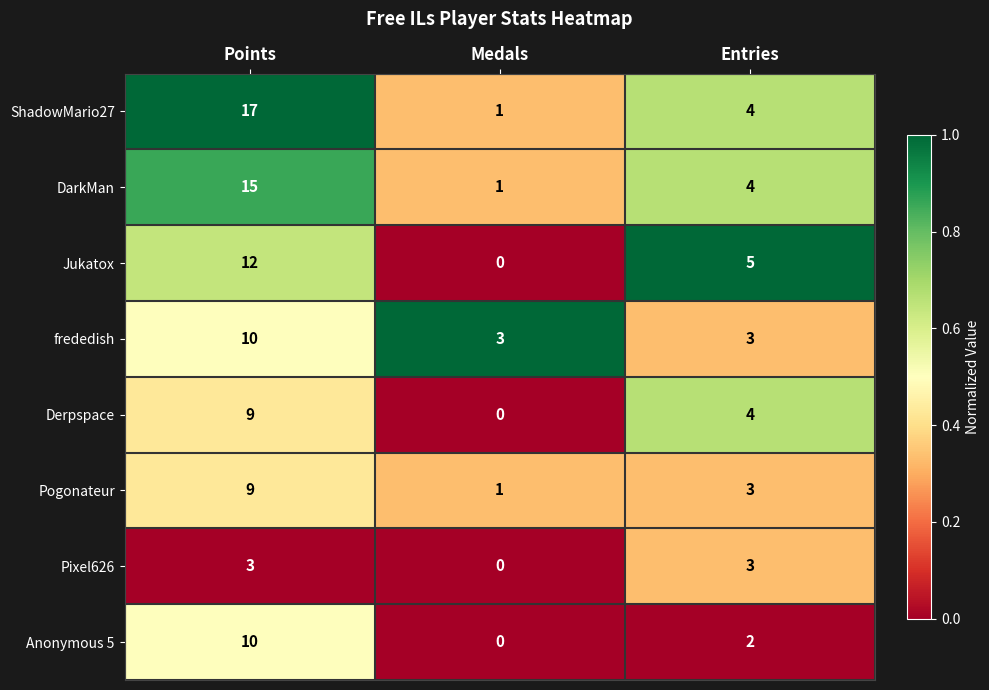

Rank the categories by Pogonateur value from lowest to highest.

Medals, Entries, Points